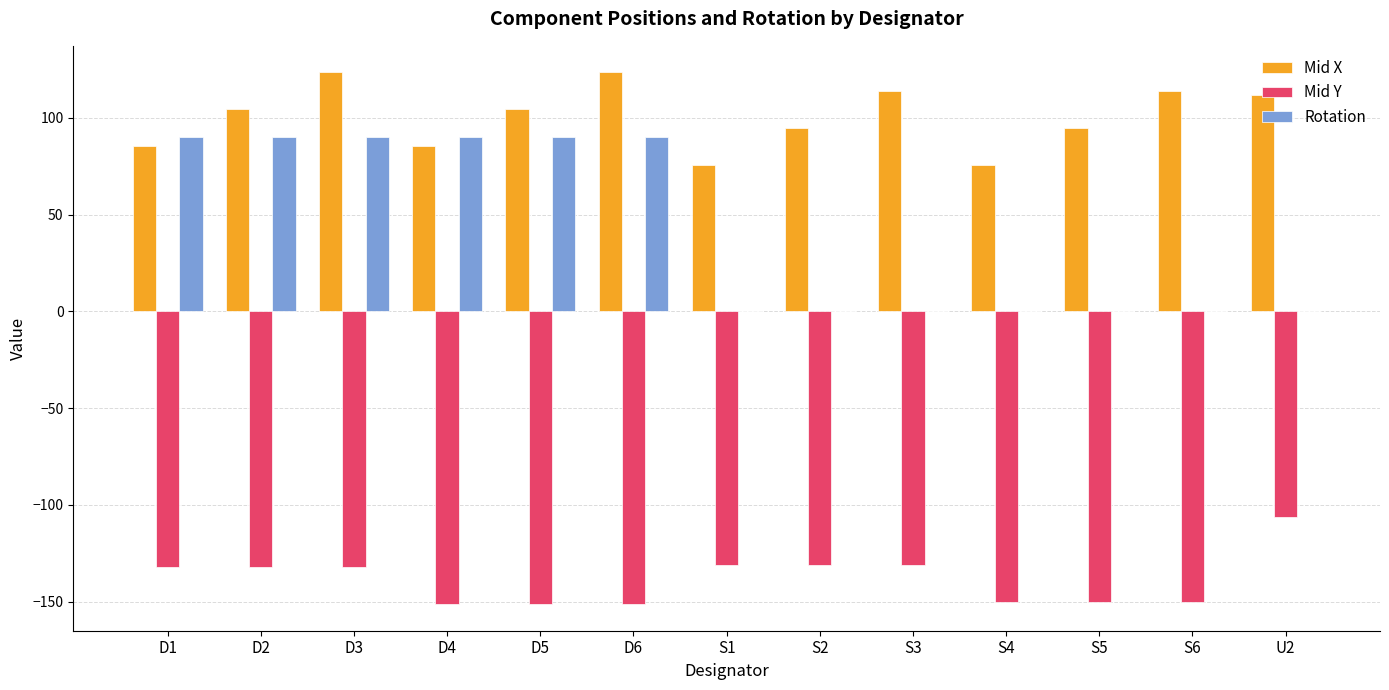

Which series has the largest range (max minus min)?

Rotation